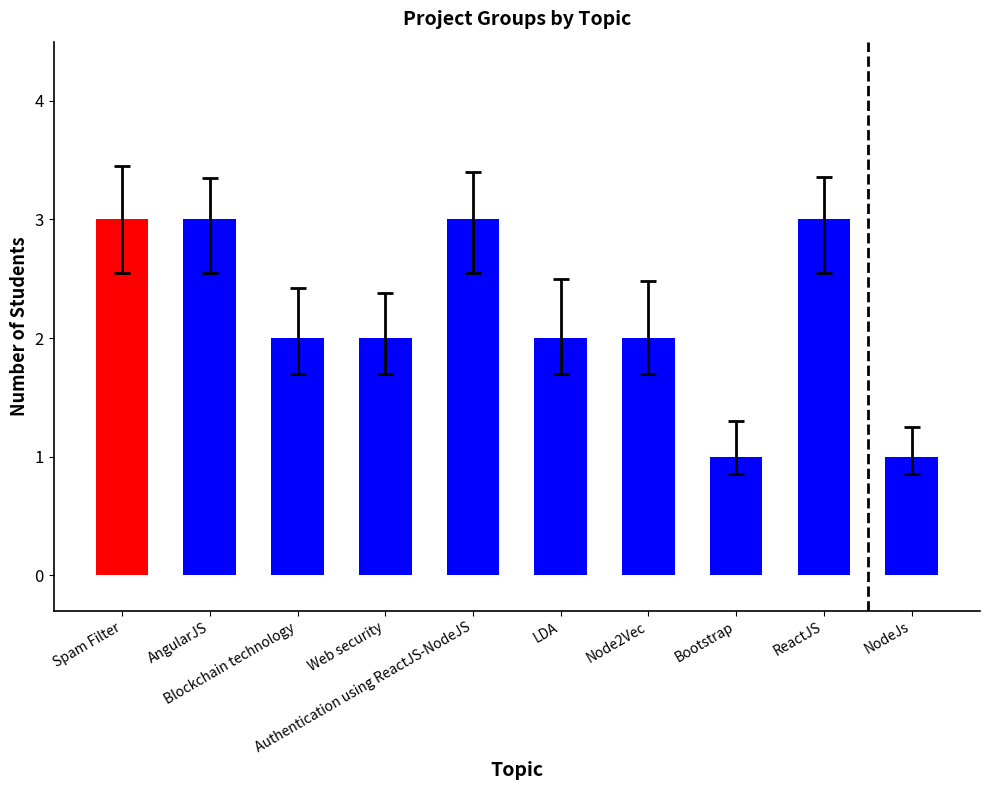

Rank the categories by value from highest to lowest.

Spam Filter, AngularJS, Authentication using ReactJS-NodeJS, ReactJS, Blockchain technology, Web security, LDA, Node2Vec, Bootstrap, NodeJs